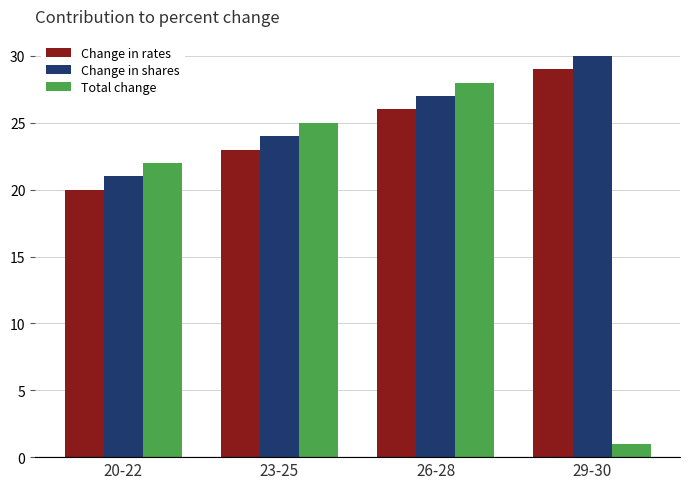

What is the difference between the Change in shares values at 26-28 and 23-25?

3